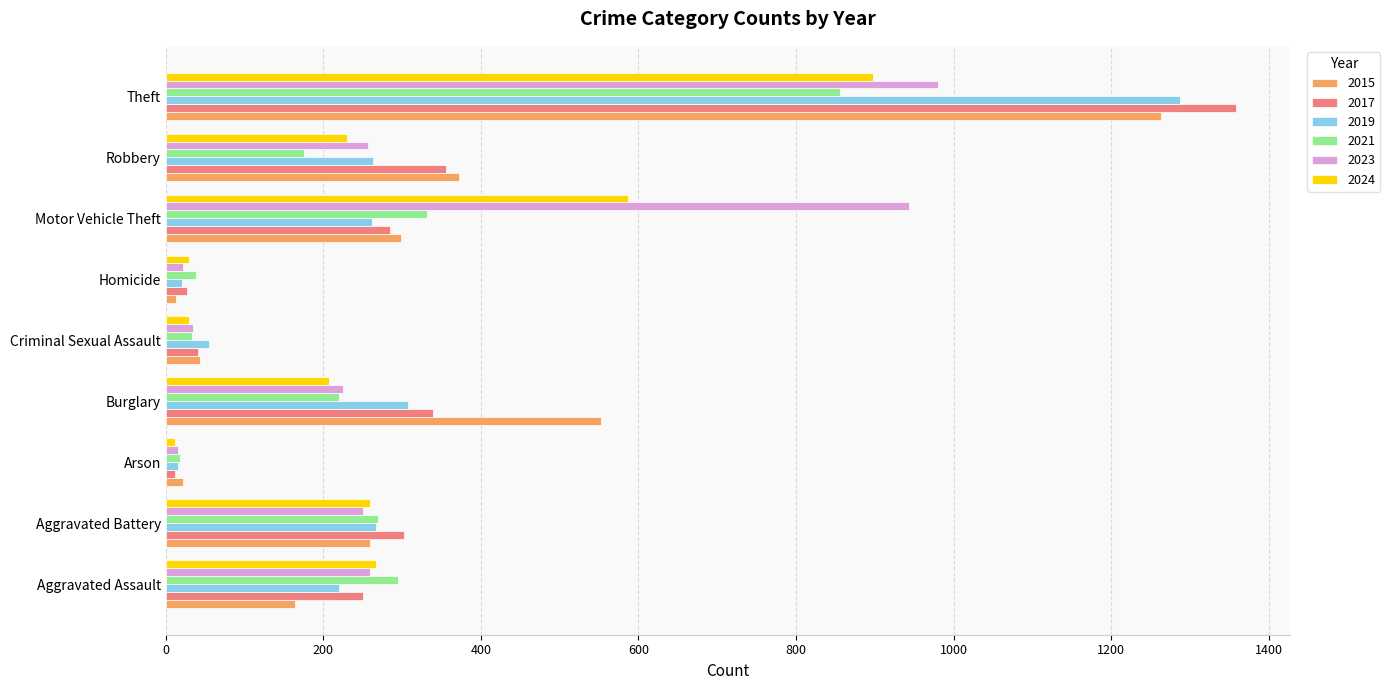

The value of 2023 at Aggravated Assault is 83. True or false?

False